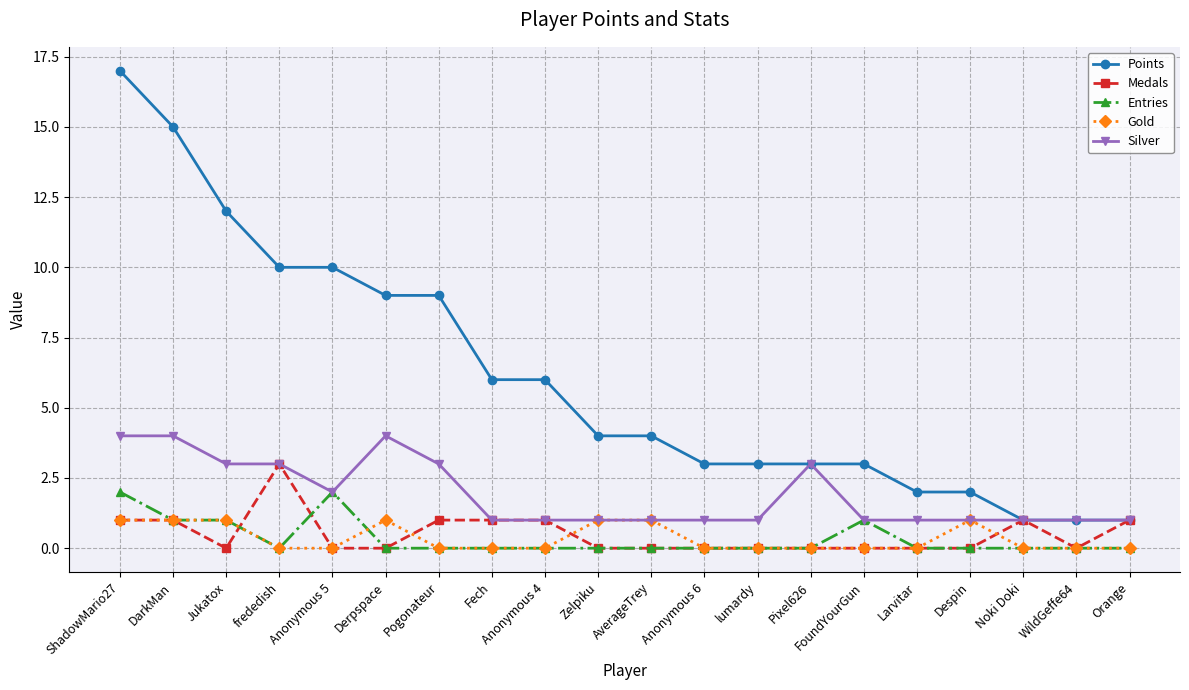

True or false: Medals has more than 0 interior local peaks.

True